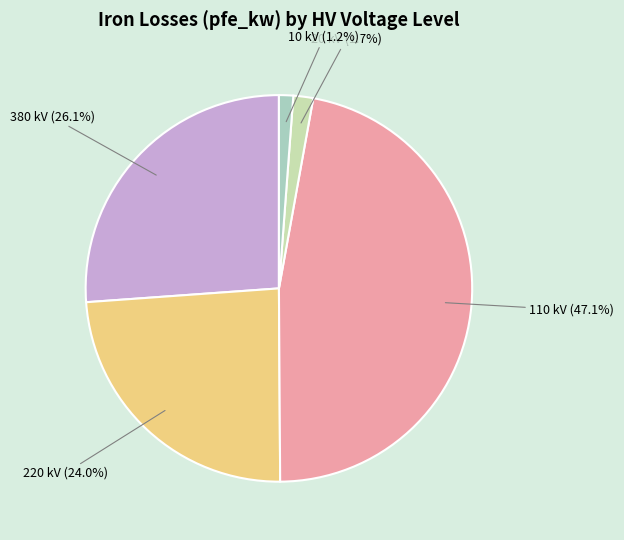

How many slices are in this pie chart?

5